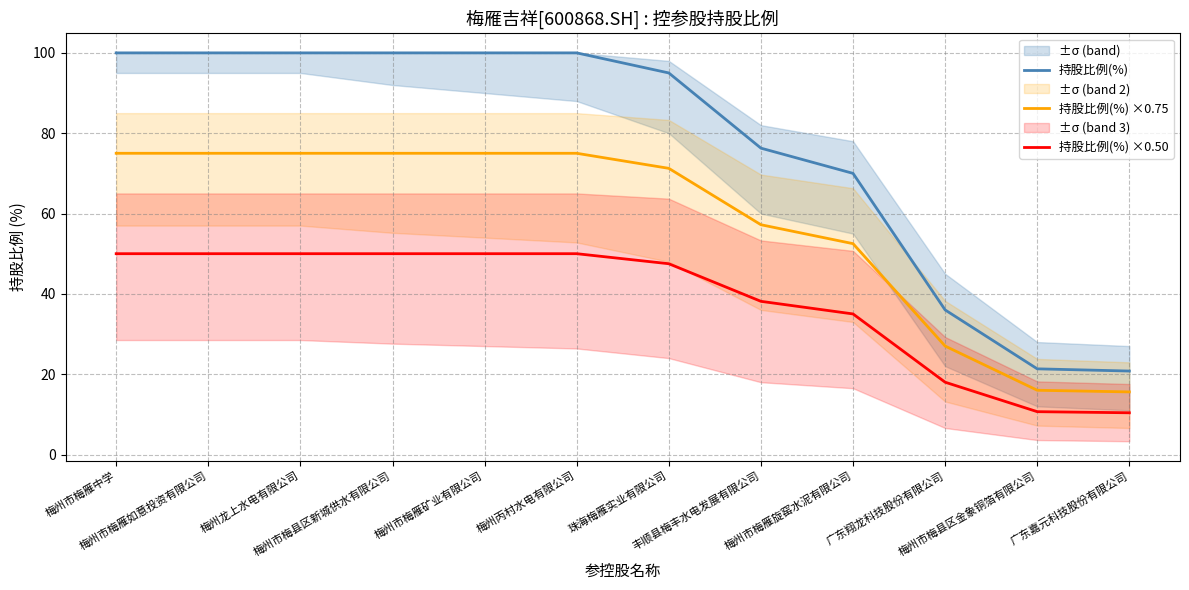

What is the difference between the second highest and minimum values in the 持股比例(%) series?

79.2